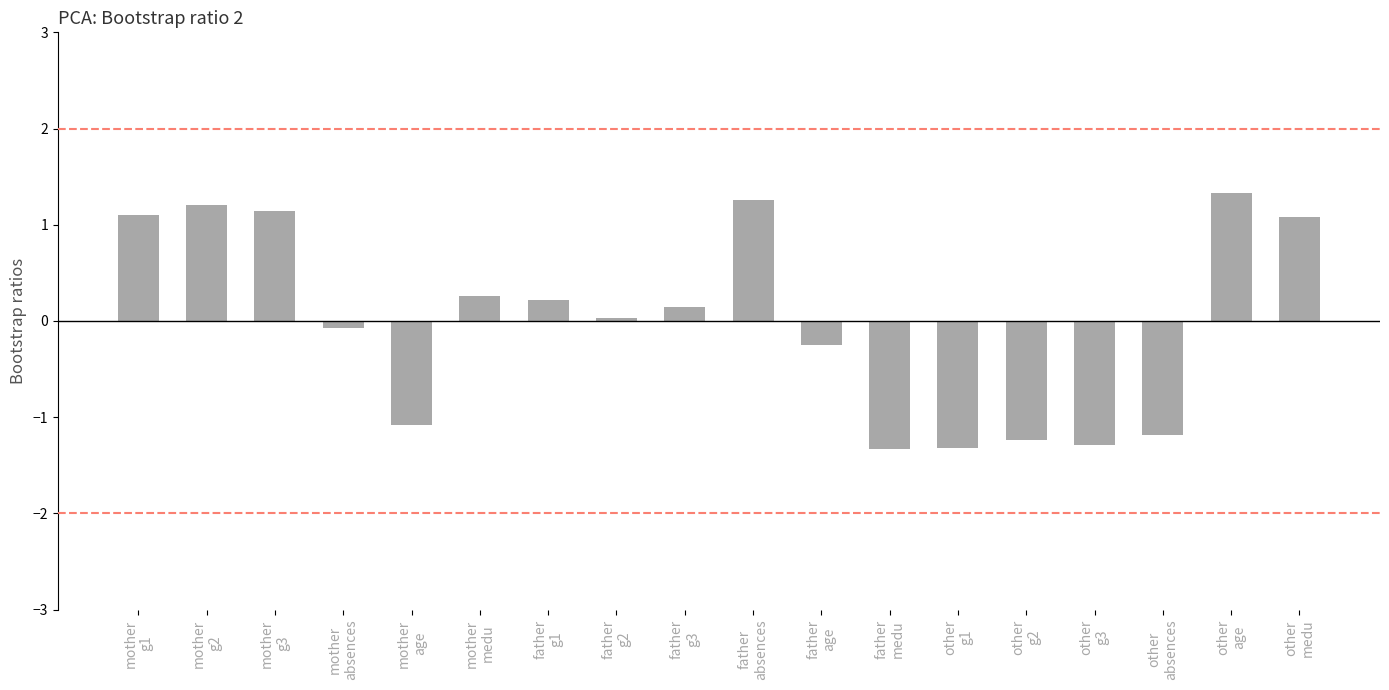

How many bars are there in total?

18